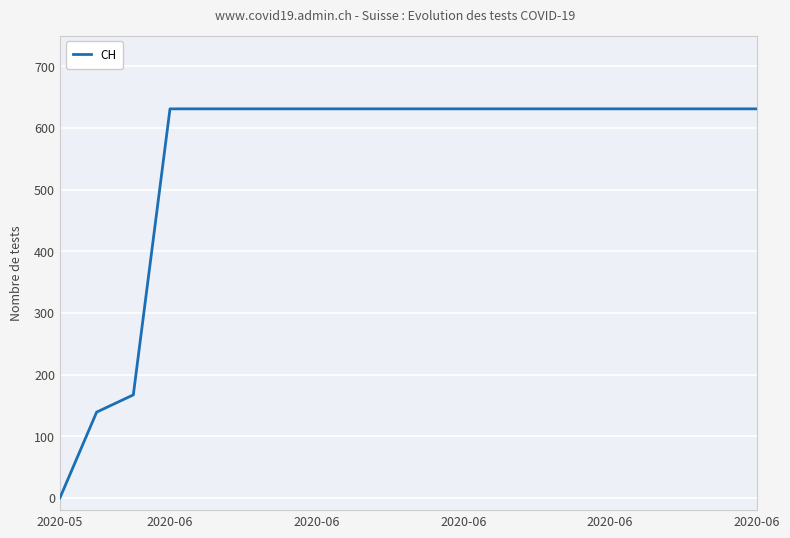

How many lines are shown in the chart?

1